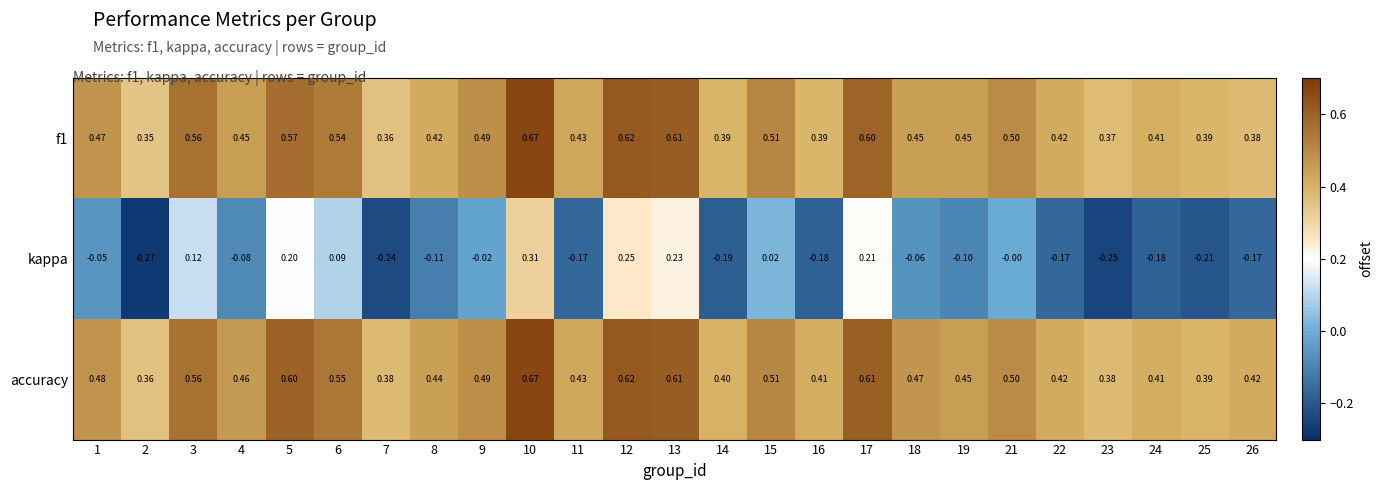

Which series has the largest total across all categories?

accuracy